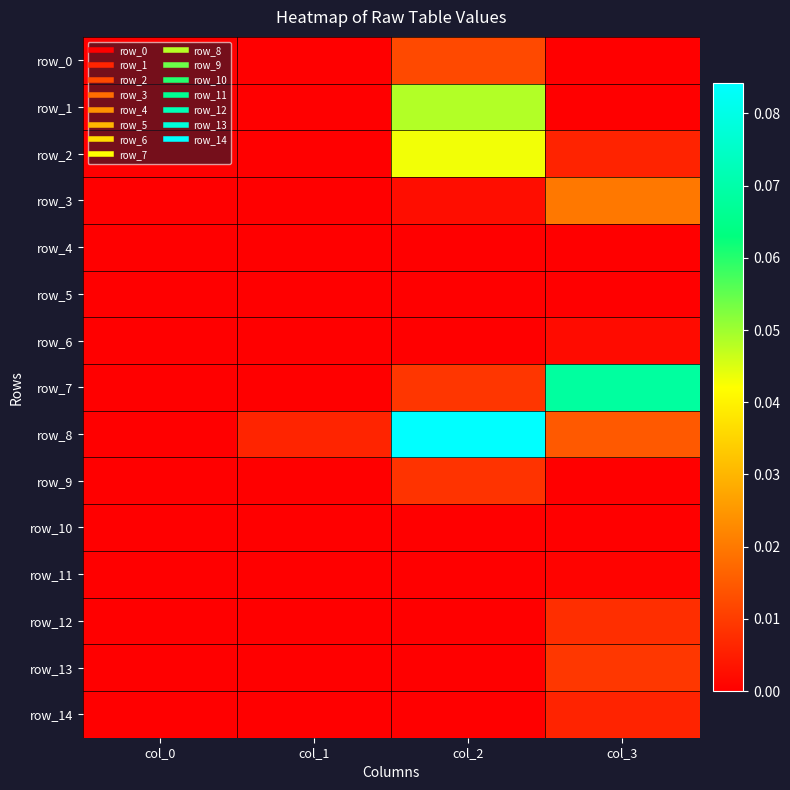

Is the value of row_8 at col_1 greater than the value of row_0 at col_0?

Yes